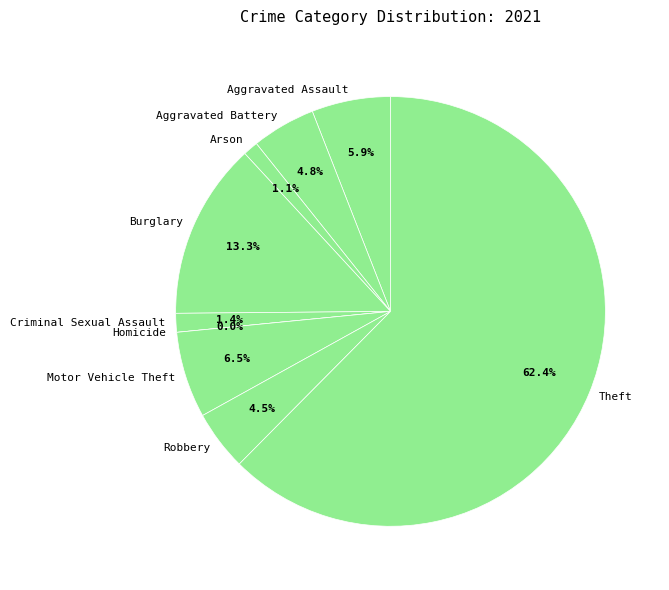

Do Arson and Robbery together represent more than half of the pie?

No